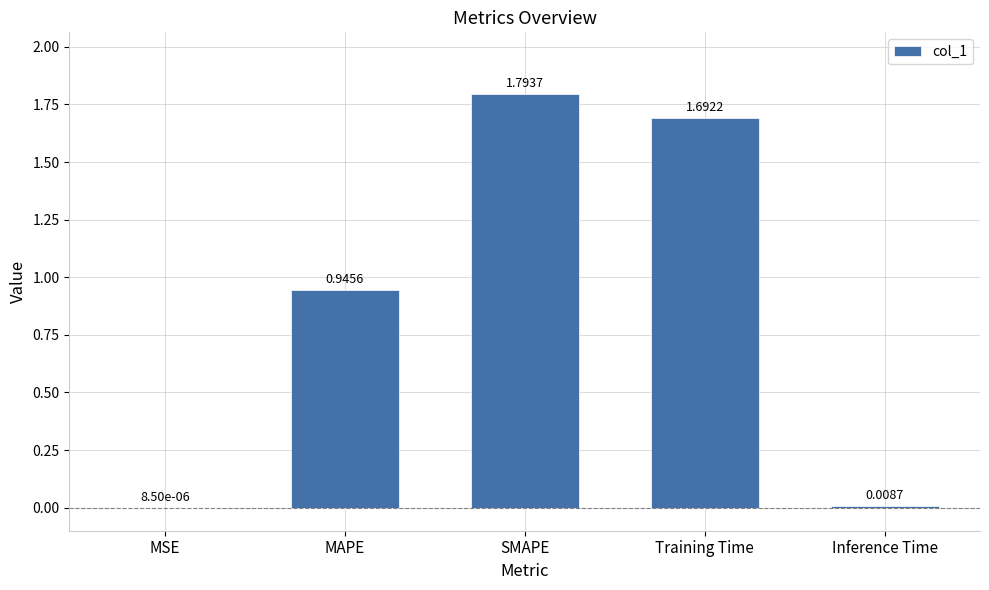

True or false: the data shows 1.8 at SMAPE.

True